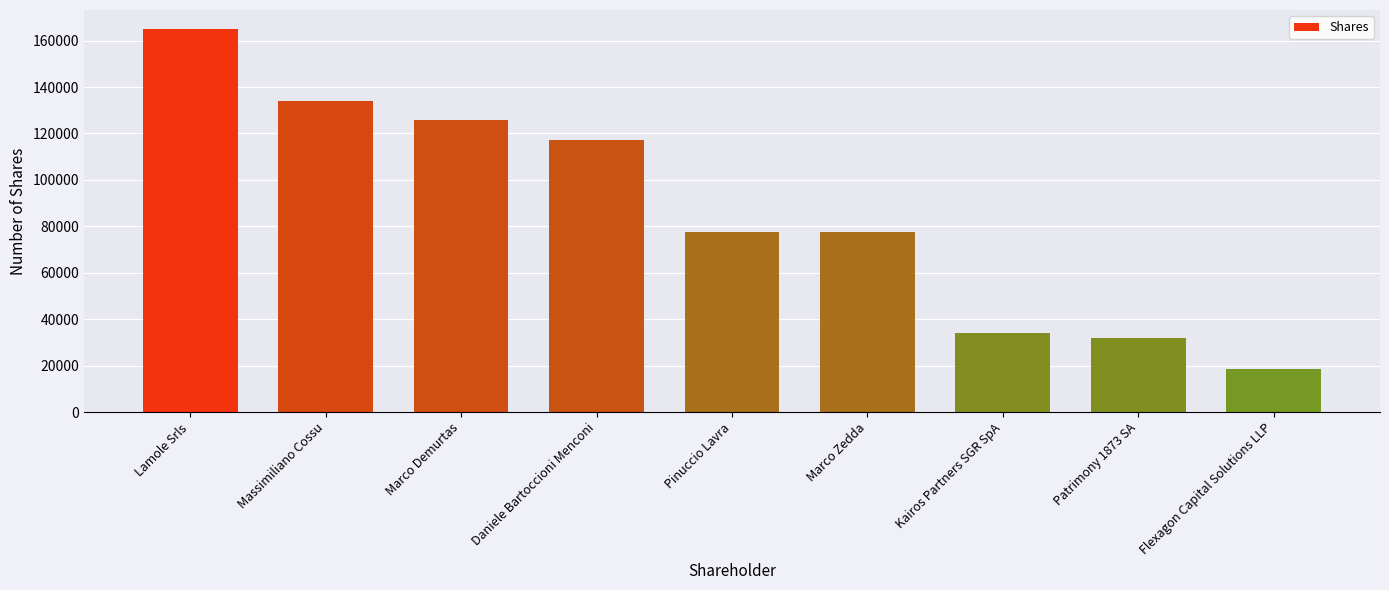

What value does the data have at Flexagon Capital Solutions LLP?

18600